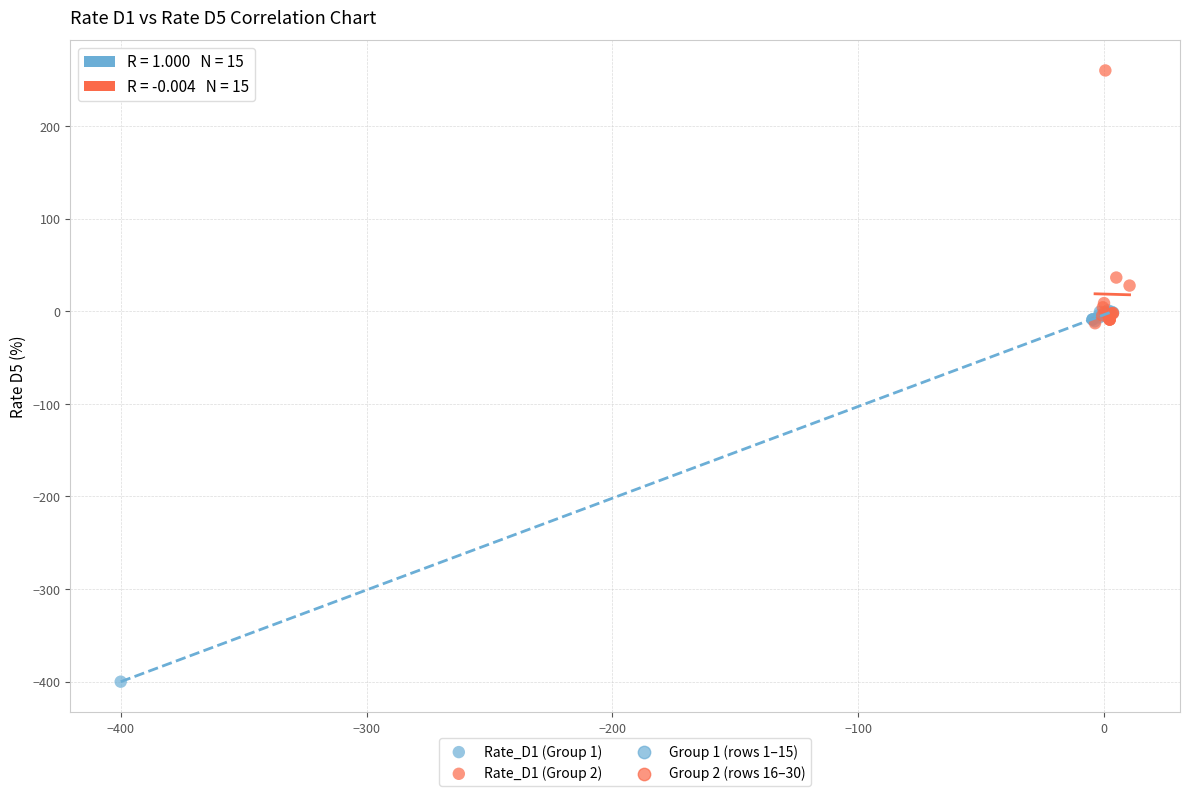

Which series reaches the minimum Y coordinate?

Rate_D1 (Group 1)